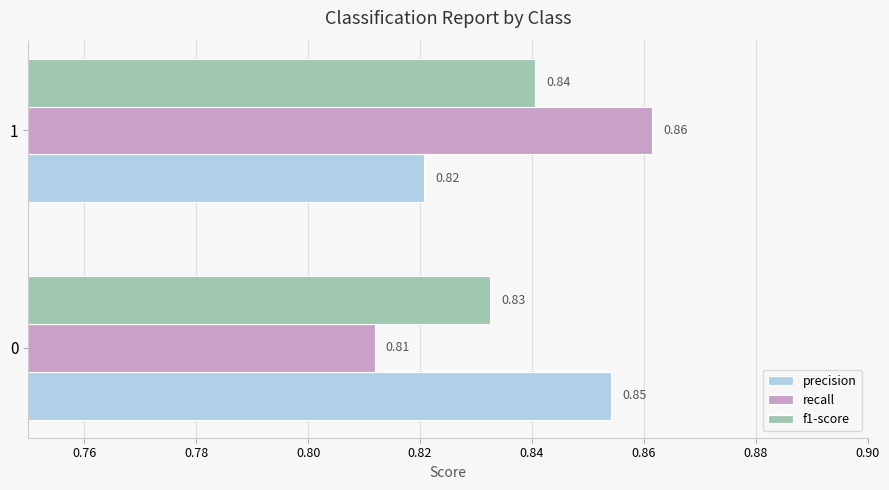

Between 0 and 1, which series saw the biggest shift?

recall